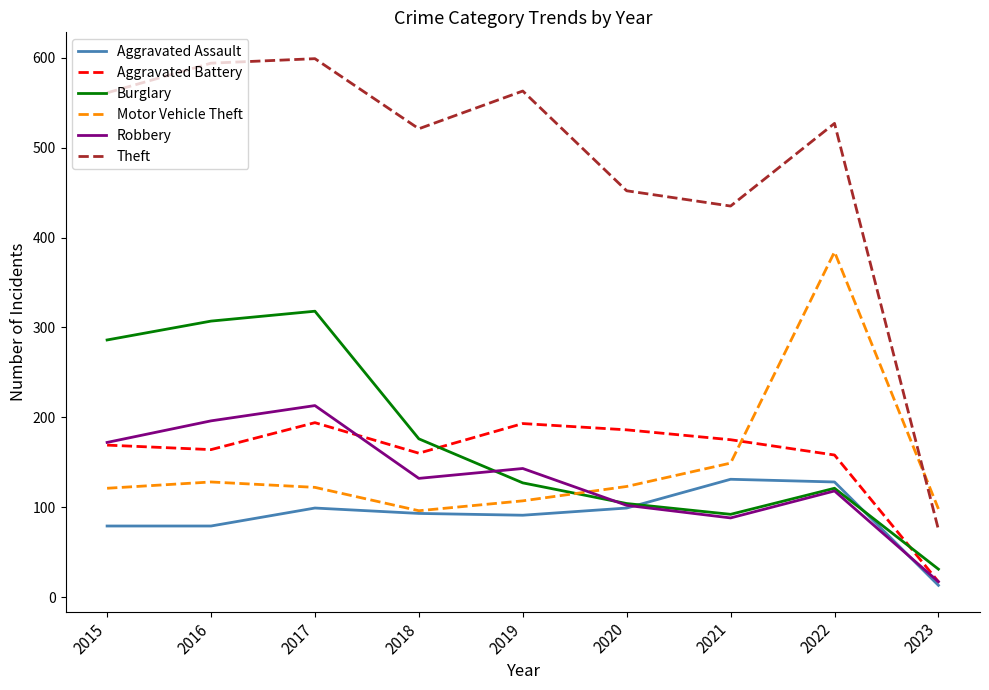

True or false: Robbery and Theft cross at least once.

False